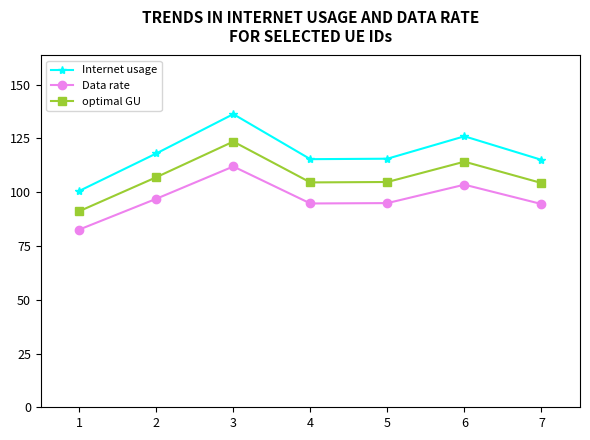

How many series are shown in this chart?

3